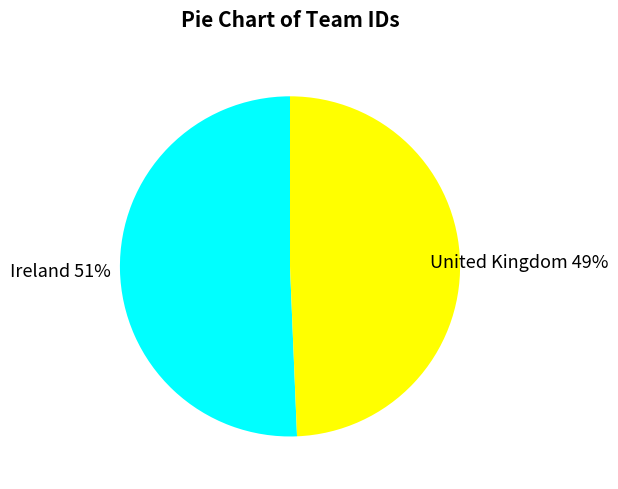

To the nearest percent, what is the average slice percentage?

50%